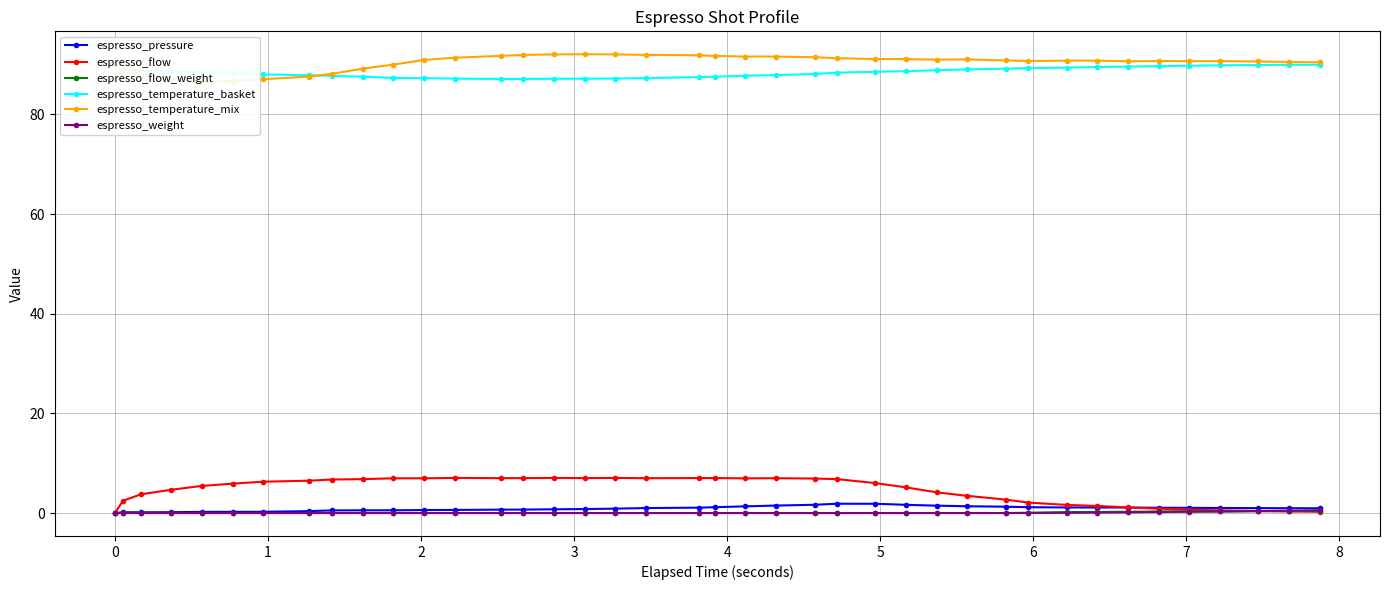

What is the average value of the espresso_temperature_basket series?

88.4